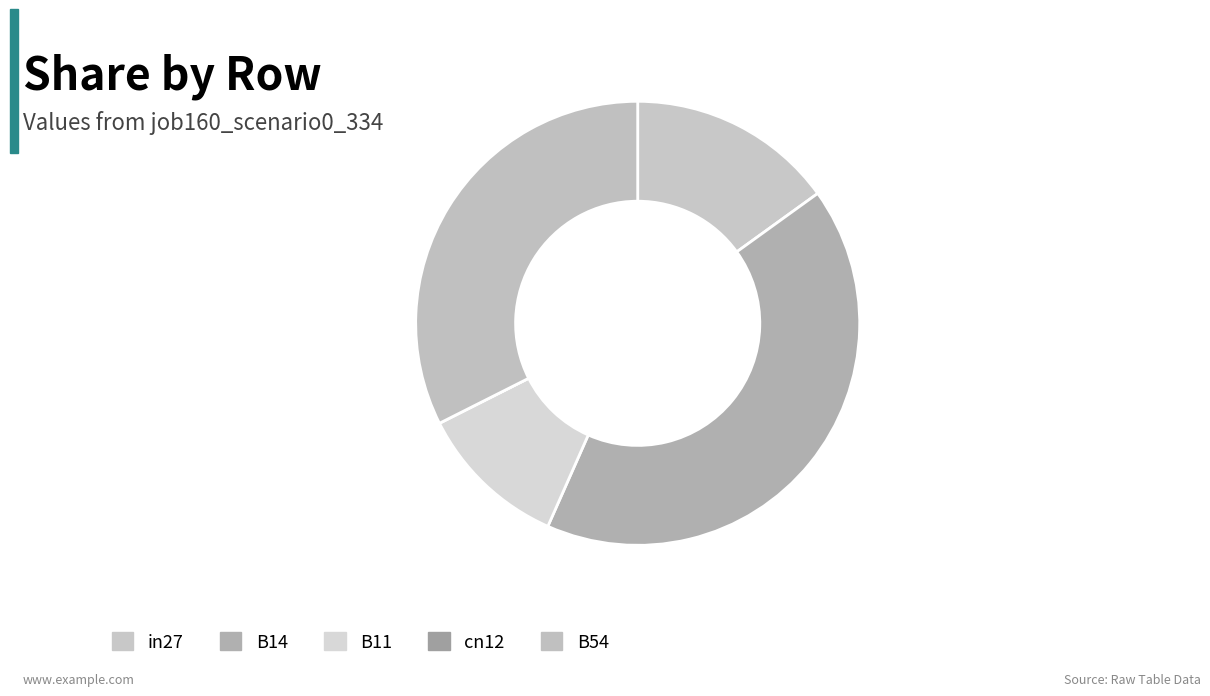

Does B14 represent more than half of the total?

No